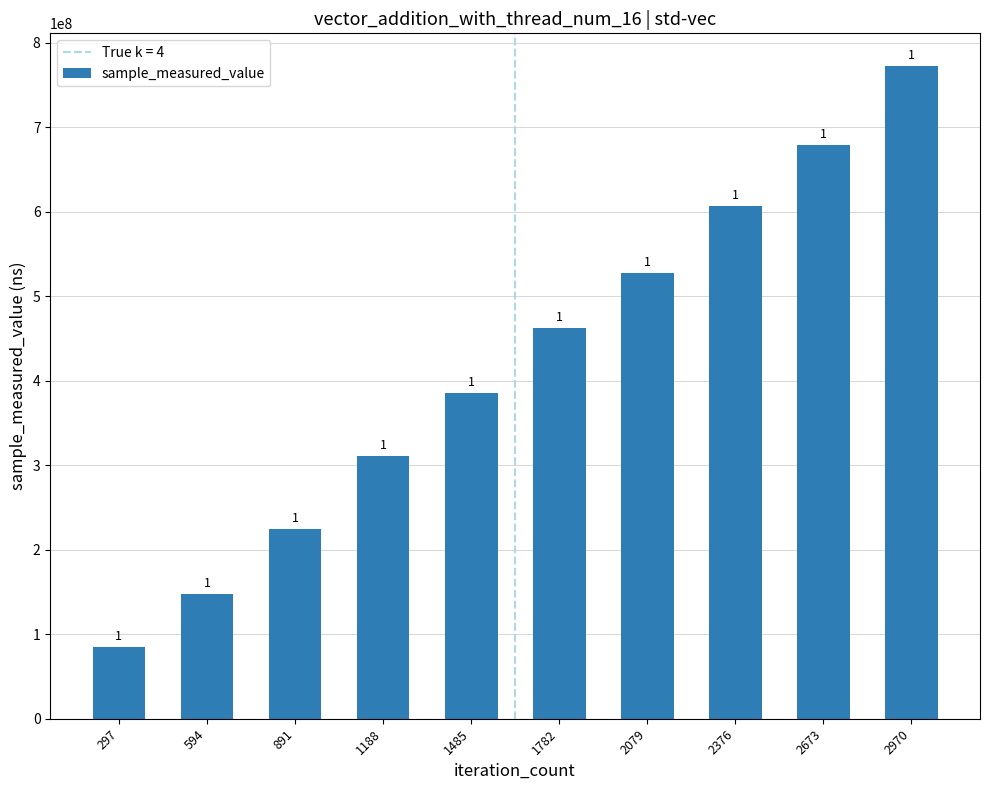

Does the chart contain any negative values?

No